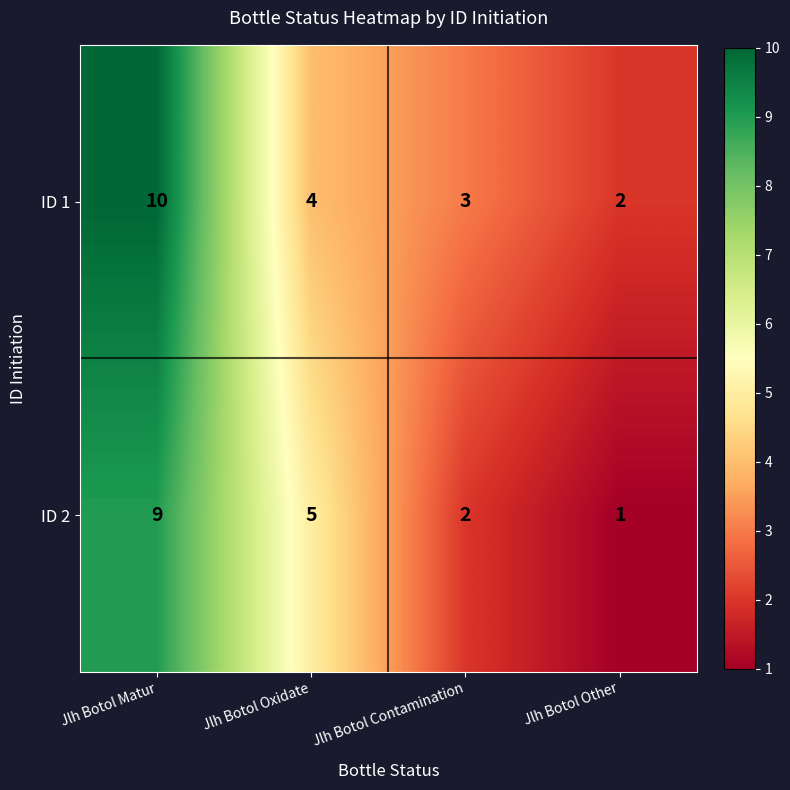

How many ID 2 values are between 2 and 9?

3